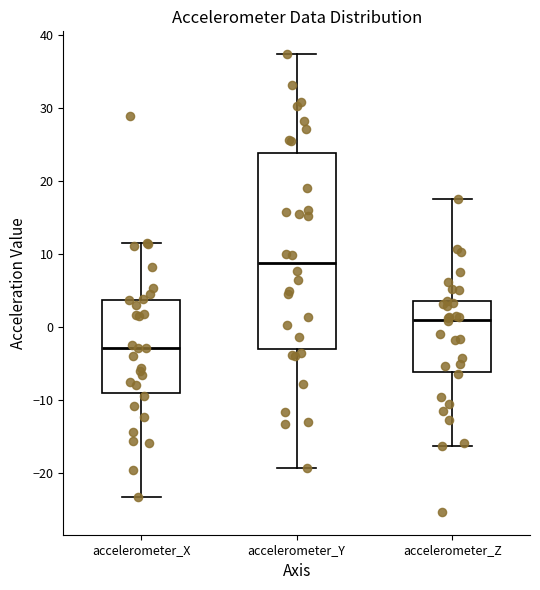

Reading left to right, read every box against the y-axis: the position of its median line, the range the box covers, and the ends of its whiskers. The values are not printed on the chart, so give them approximately, as read against the axis.

accelerometer_X: median -3, box -9 to 4, whiskers -23 to 11
accelerometer_Y: median 9, box -3 to 24, whiskers -19 to 37
accelerometer_Z: median 1, box -6 to 3, whiskers -16 to 18